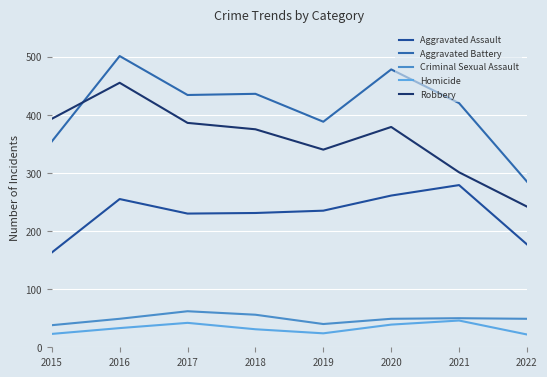

Is this an area chart (filled region under the line)?

No